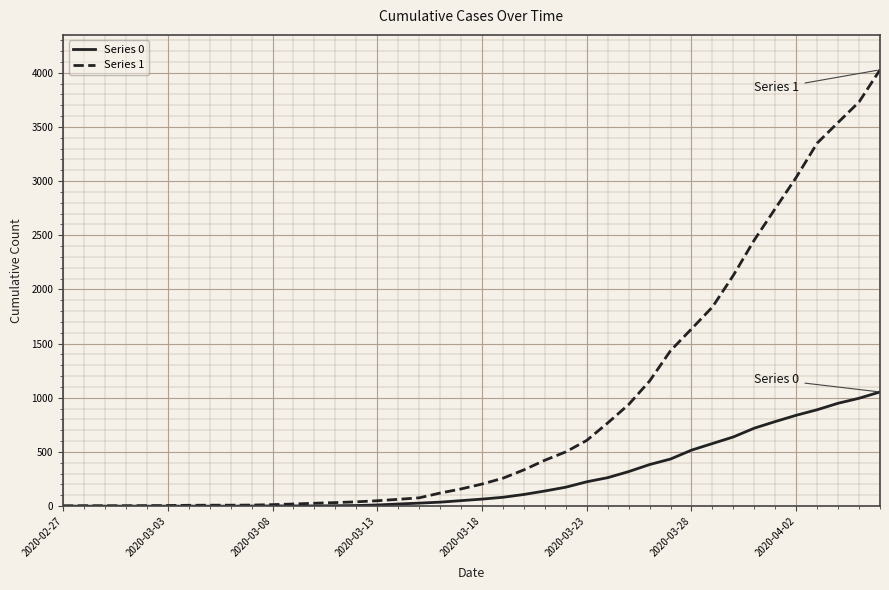

Which series has the largest total across all categories?

Series 1